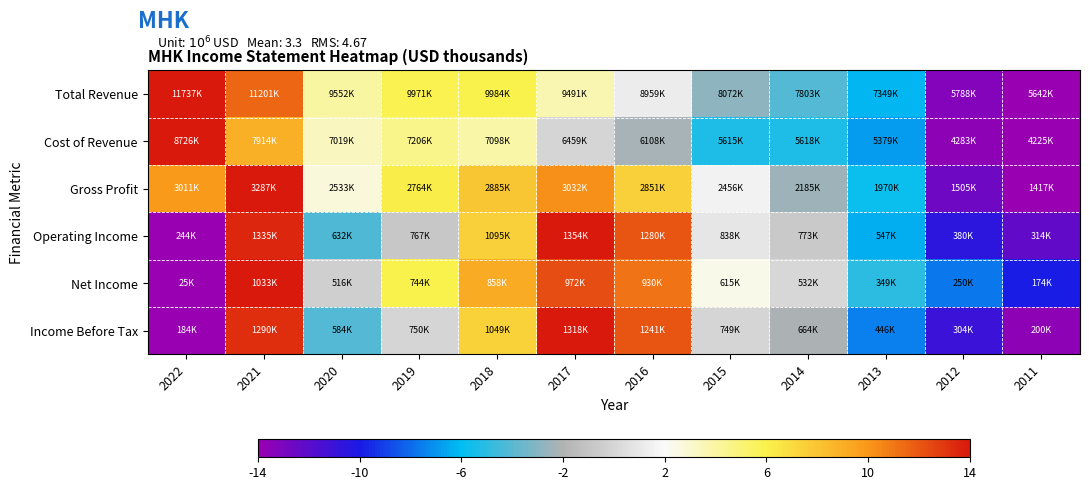

Which label corresponds to the smallest value in the chart?

2011